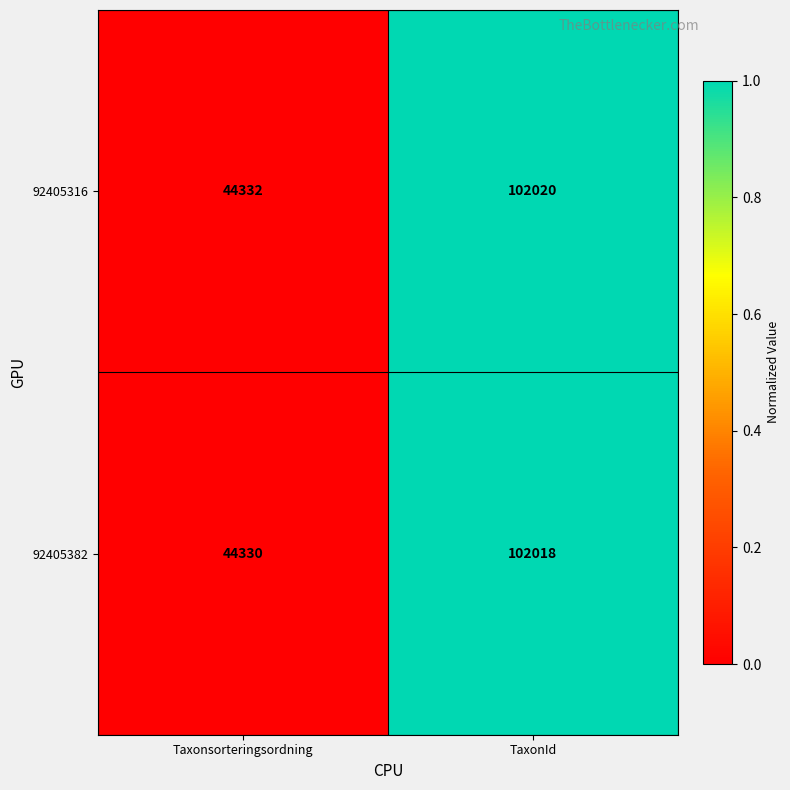

The value of 92405382 at TaxonId is 52479. True or false?

False